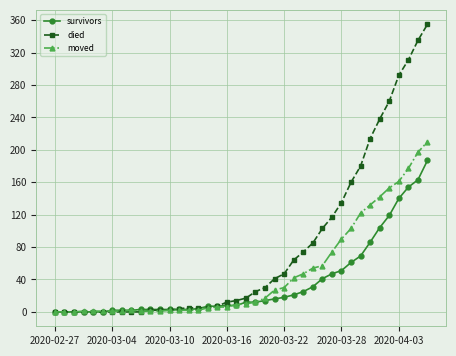

How many distinct data groups are displayed?

3